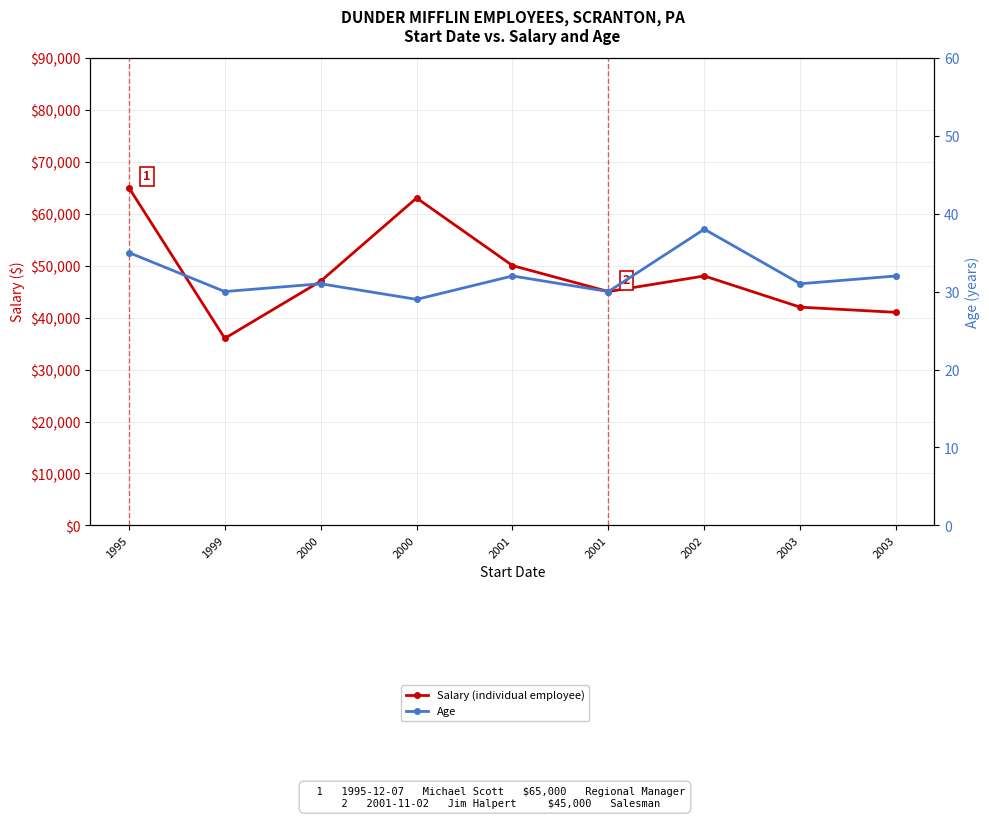

How many lines are shown in the chart?

2